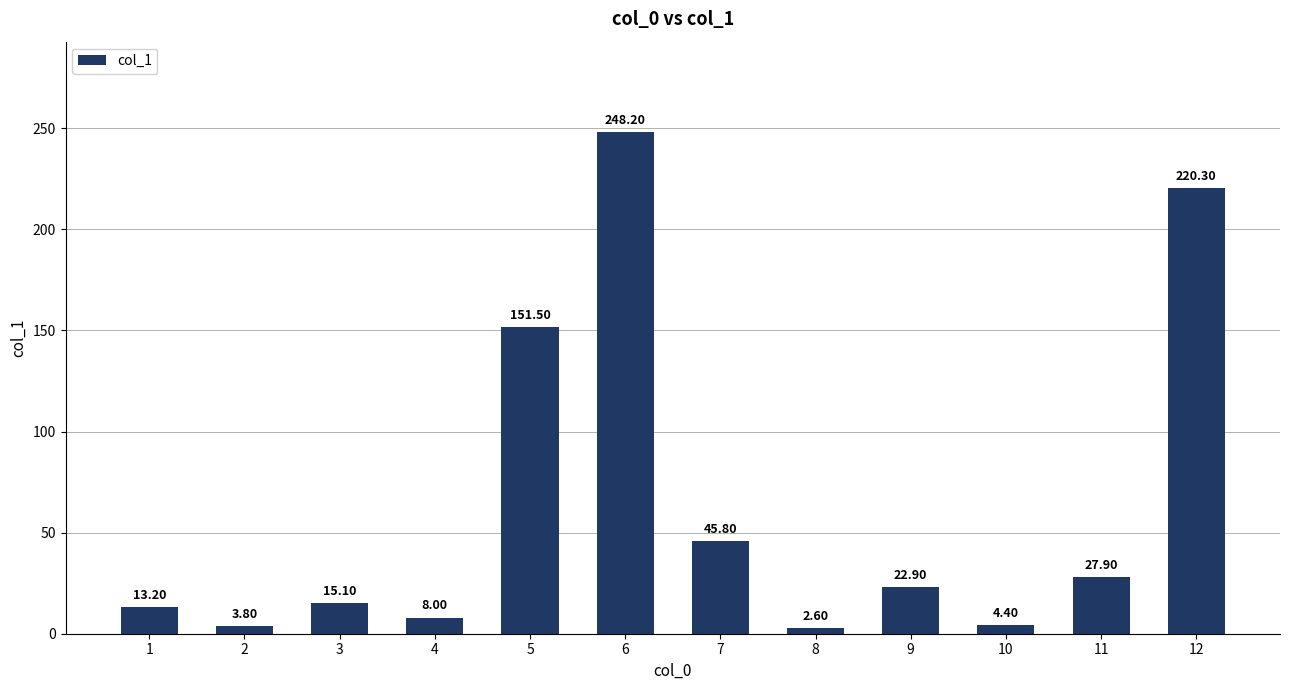

Approximately how many times larger is the value at 1 compared to 3?

0.9